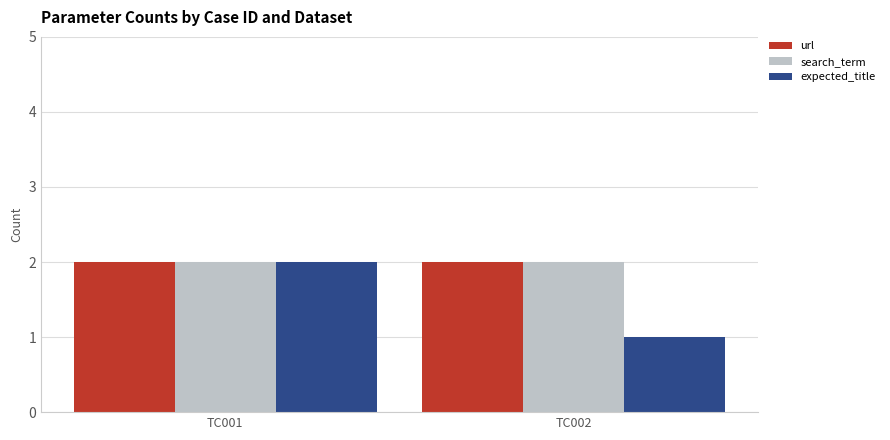

Is it true that url equals 1 at TC002?

False